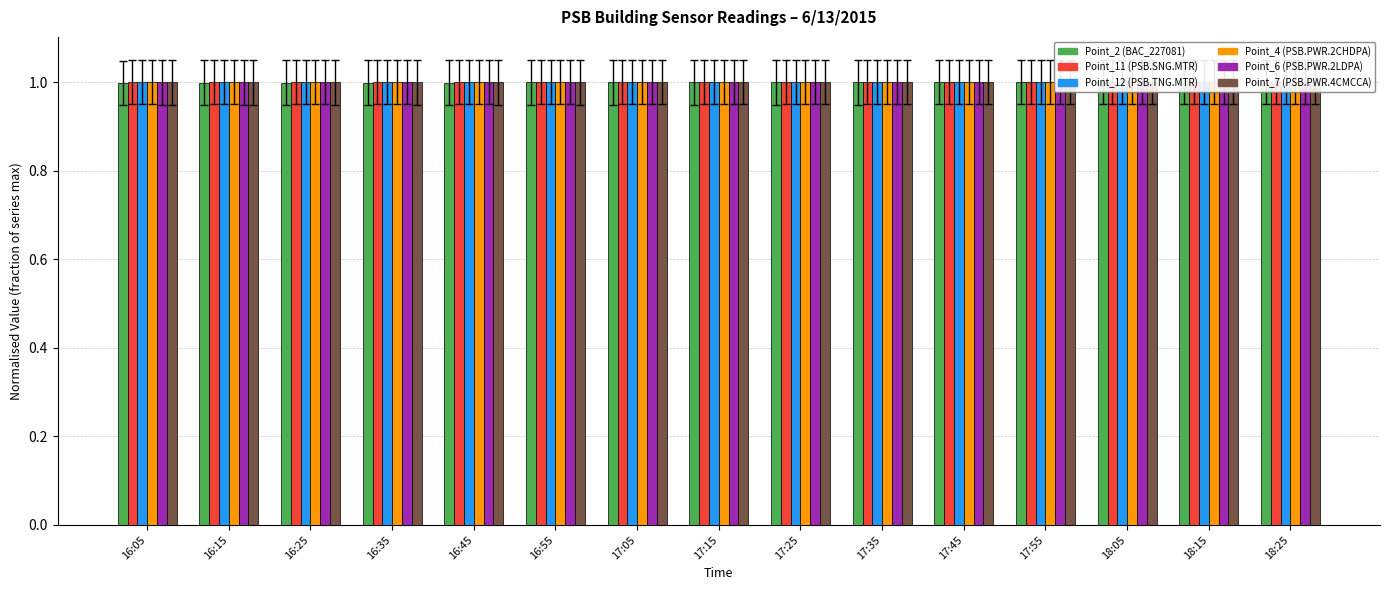

What position from the left is 16:05?

1